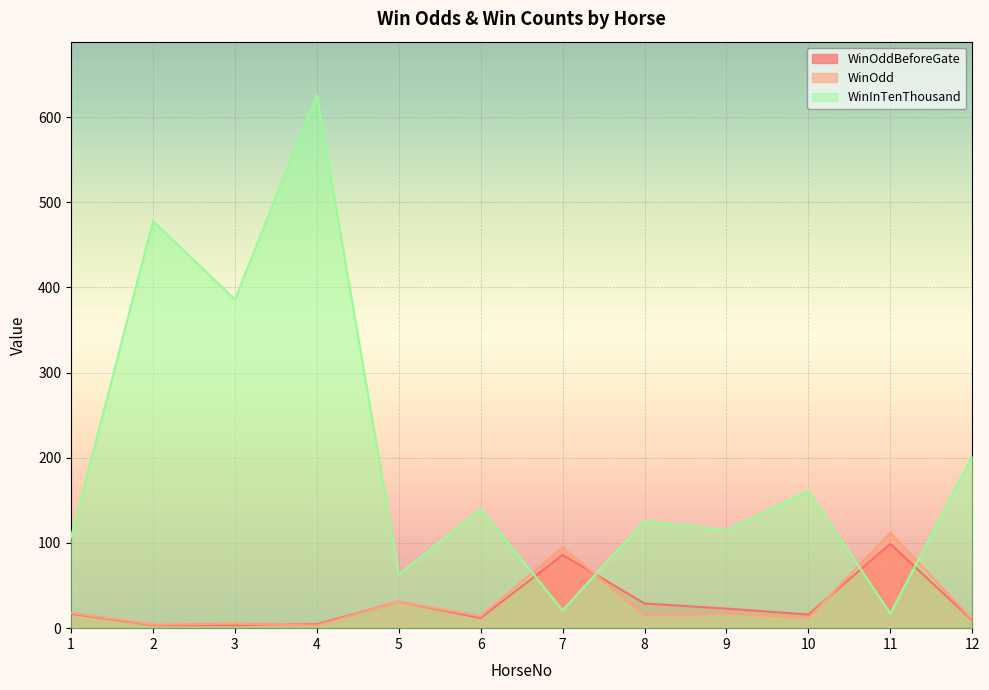

Between which two adjacent categories do WinOddBeforeGate and WinOdd first intersect?

3 and 4